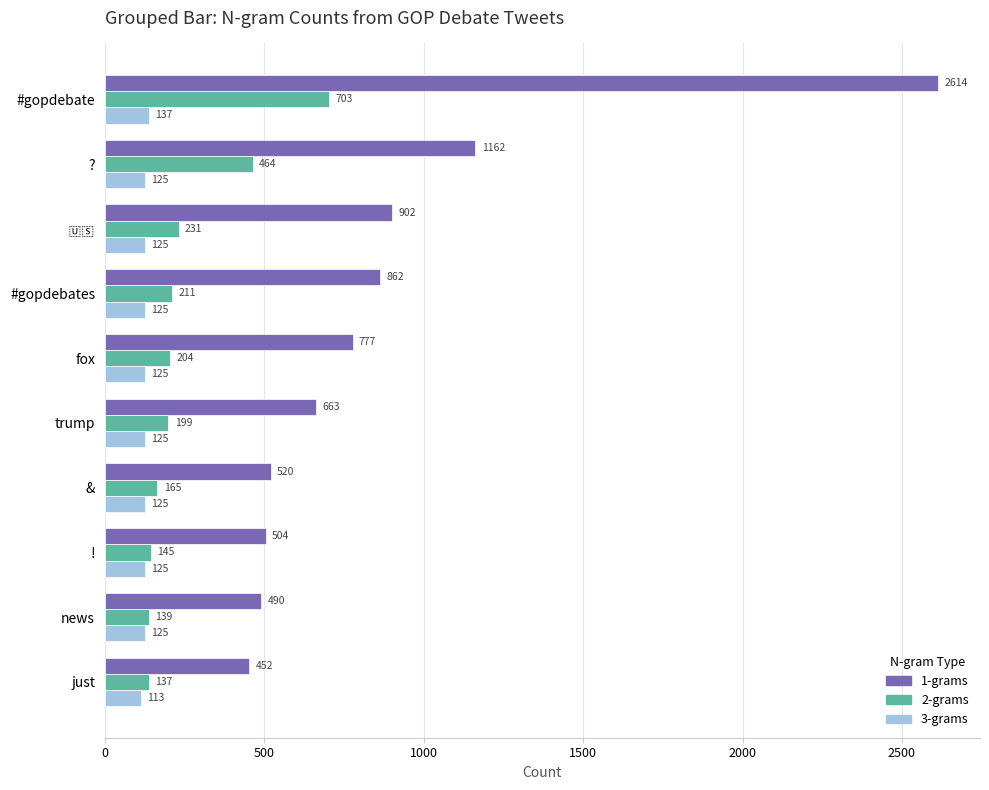

List the series in order of their peak value, lowest first.

3-grams, 2-grams, 1-grams